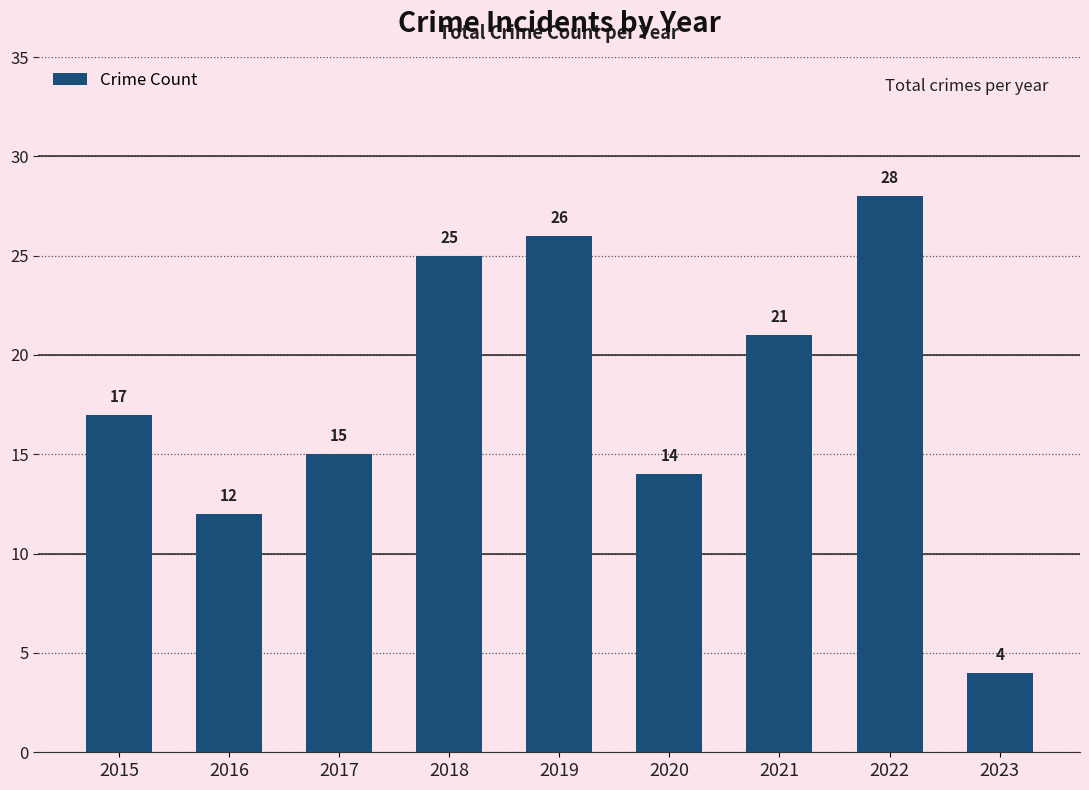

What is the average value?

18